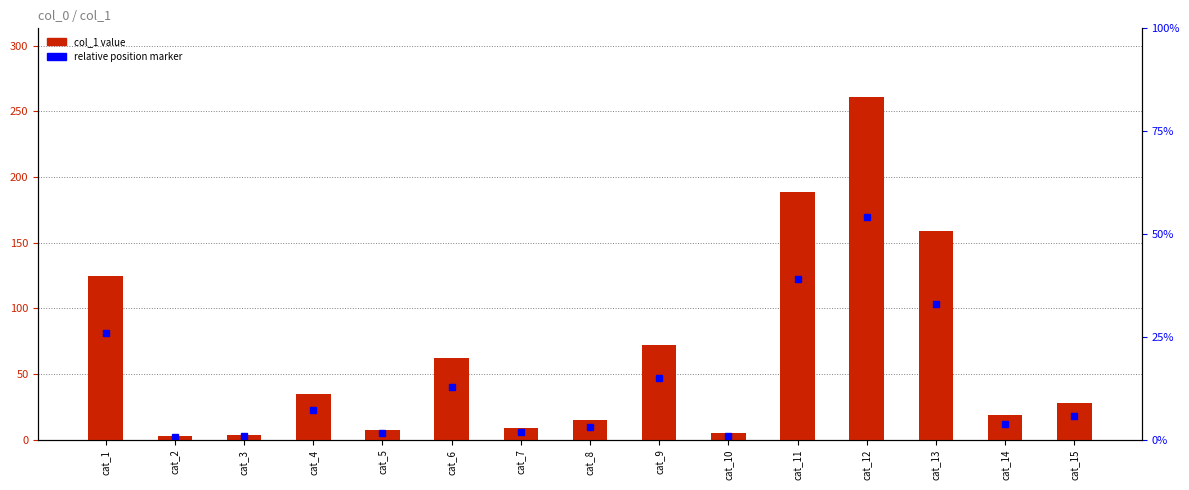

Rank the categories by value from highest to lowest.

cat_12, cat_11, cat_13, cat_1, cat_9, cat_6, cat_4, cat_15, cat_14, cat_8, cat_7, cat_5, cat_10, cat_3, cat_2